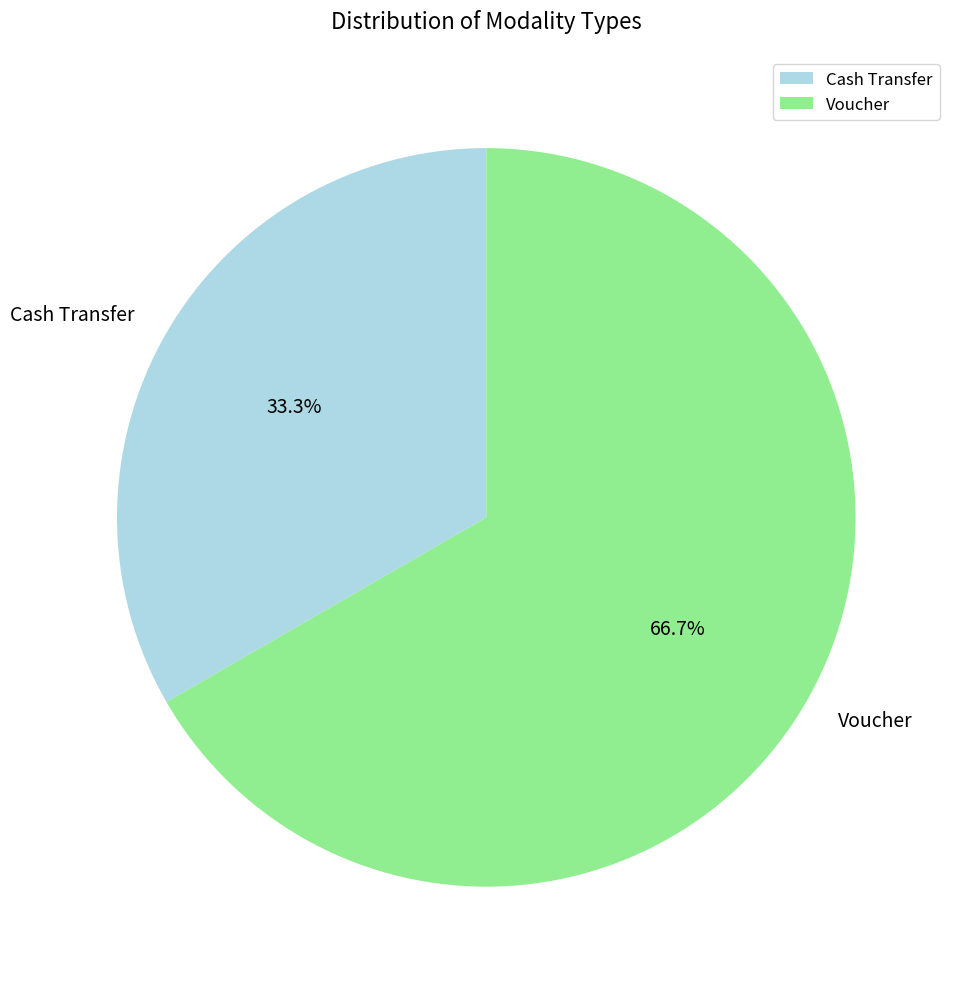

How many segments does this pie chart have?

2